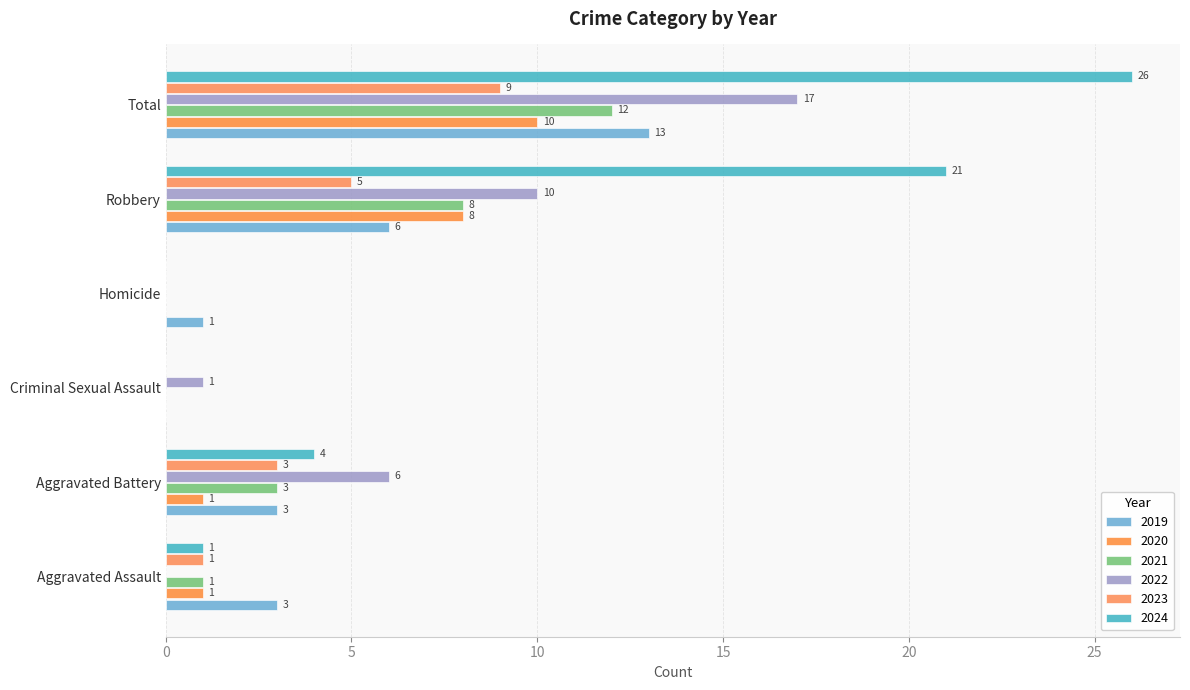

How many distinct data groups are displayed?

6